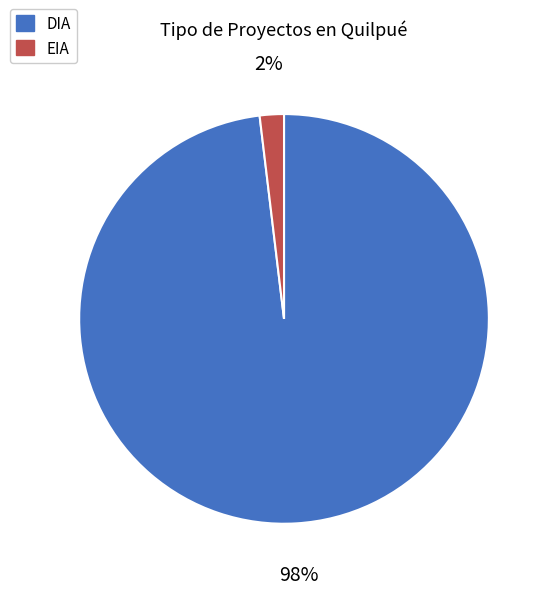

The DIA slice represents 98% of the pie. True or false?

True